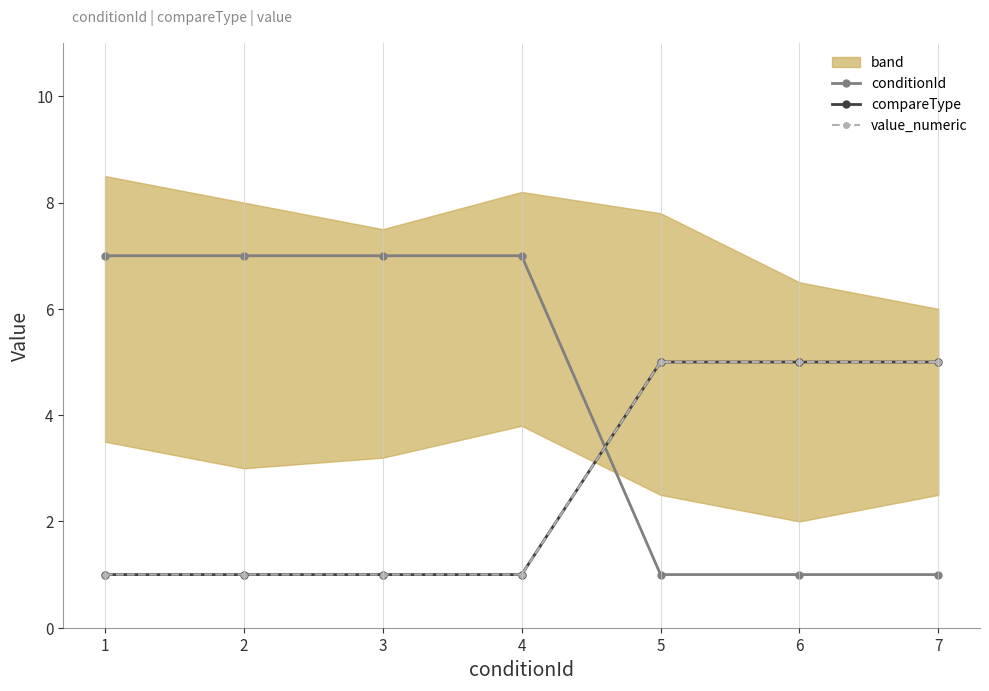

What is the value of the conditionId point at the 3rd from the left?

7